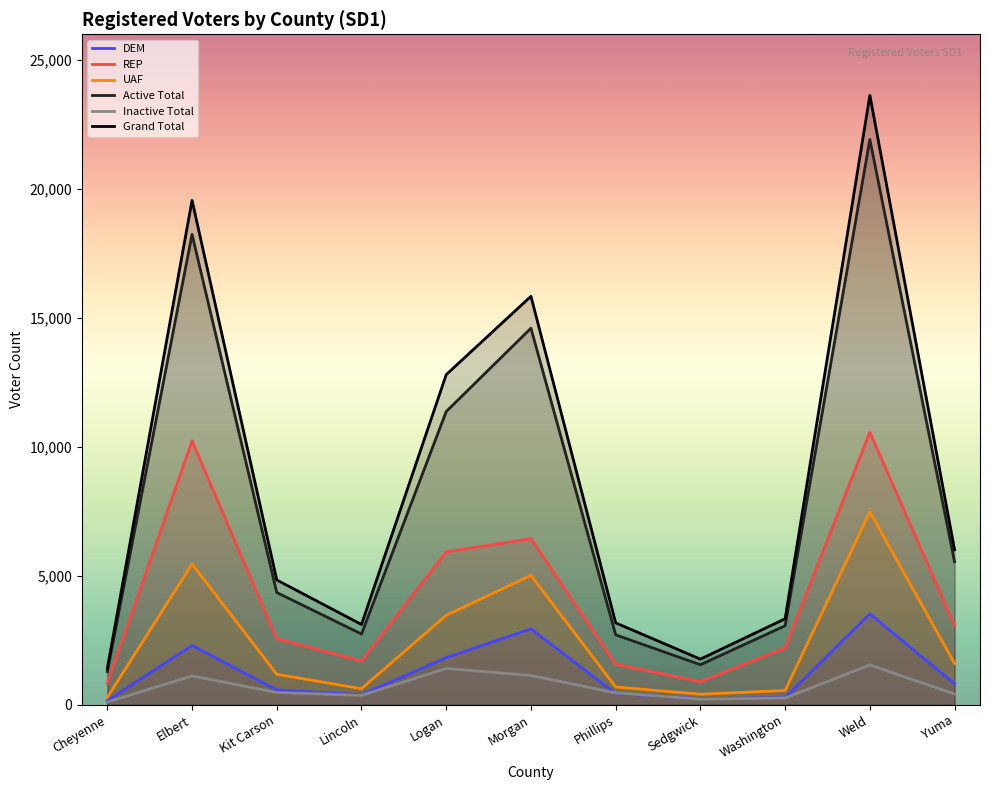

What is the sum of all REP values?

45983